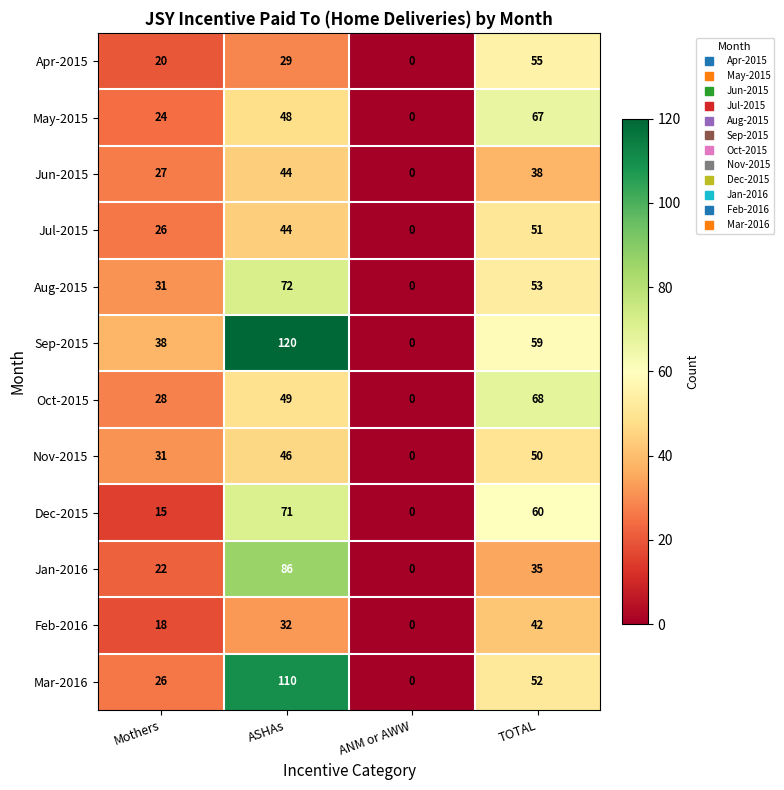

At which label is Jul-2015 closest to 25?

Mothers